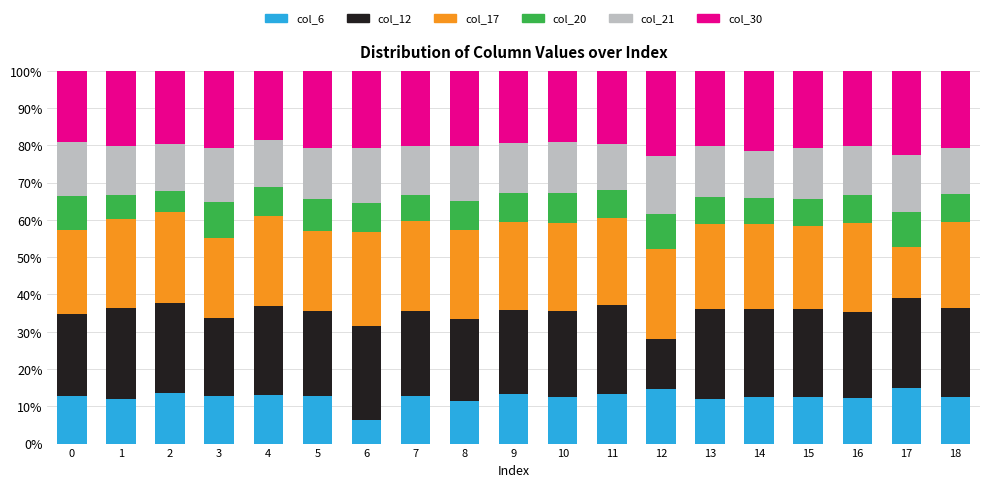

How many bars are there in total?

19